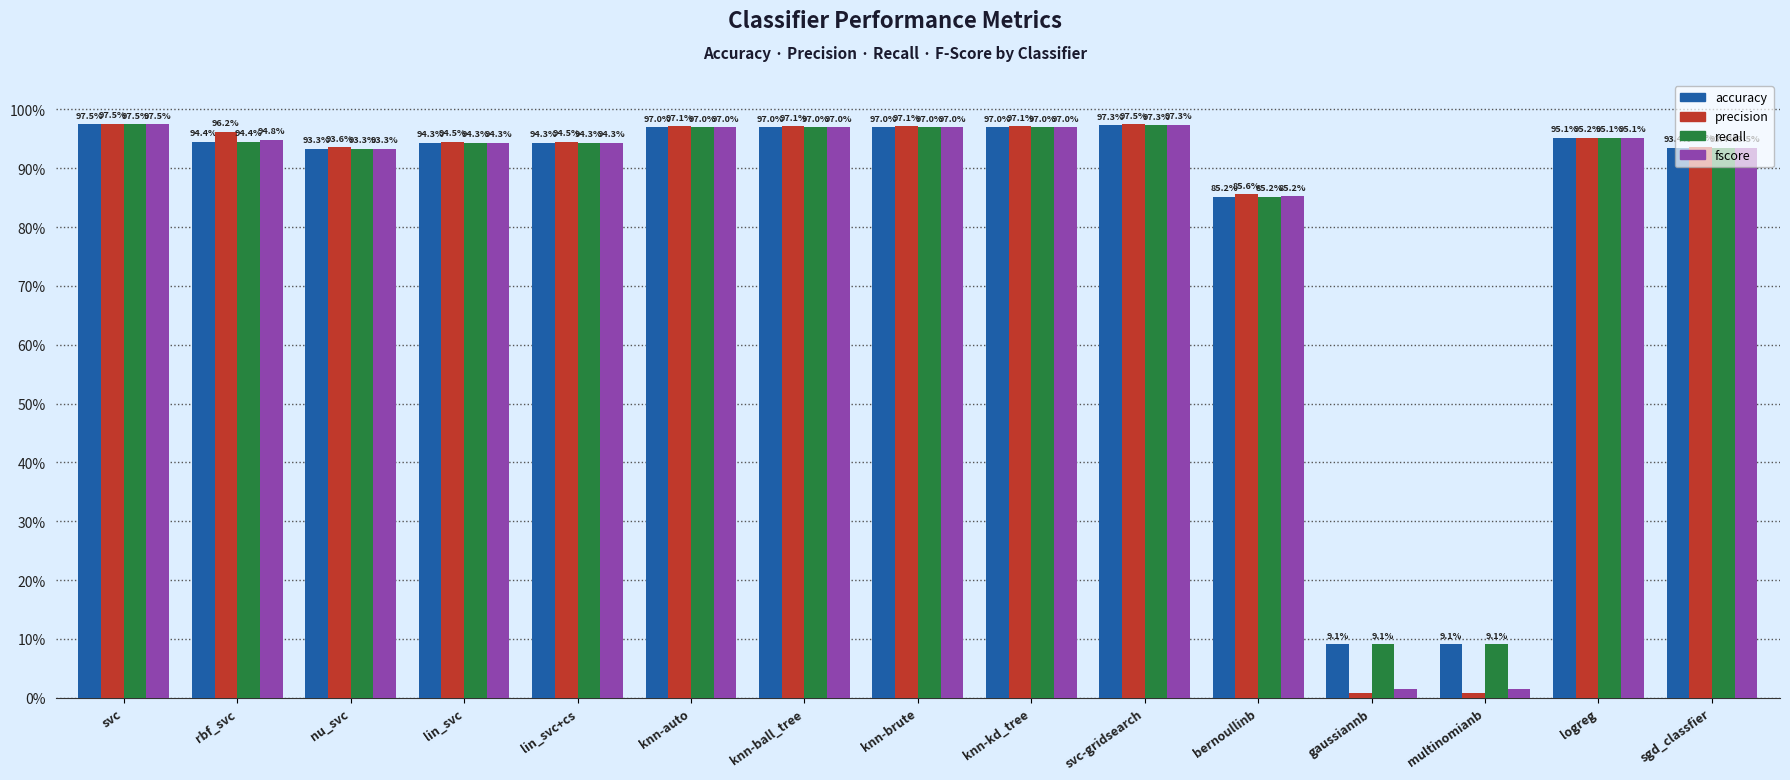

Does the chart contain any negative values?

No